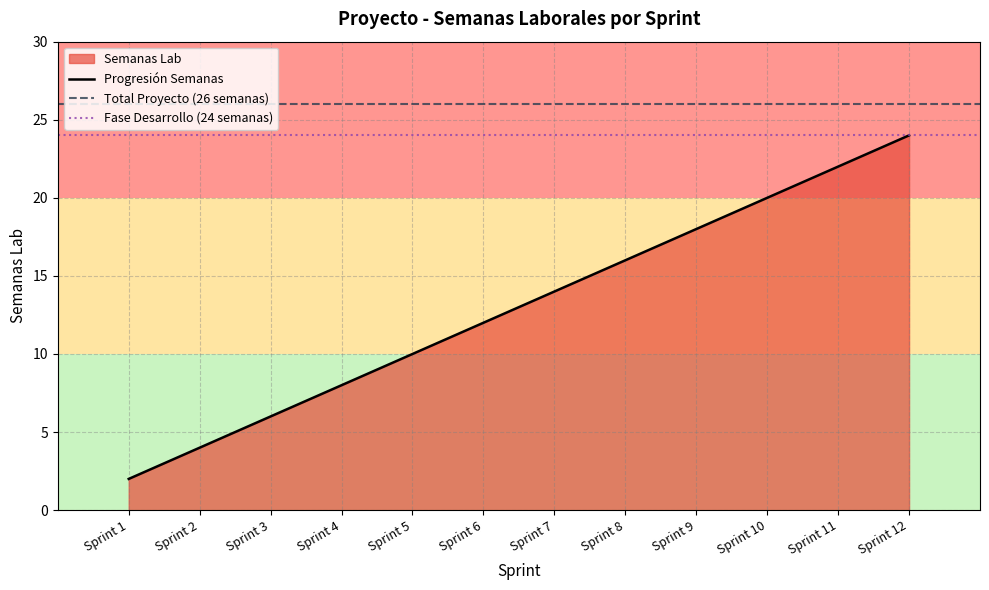

What is the maximum value shown in the chart?

26